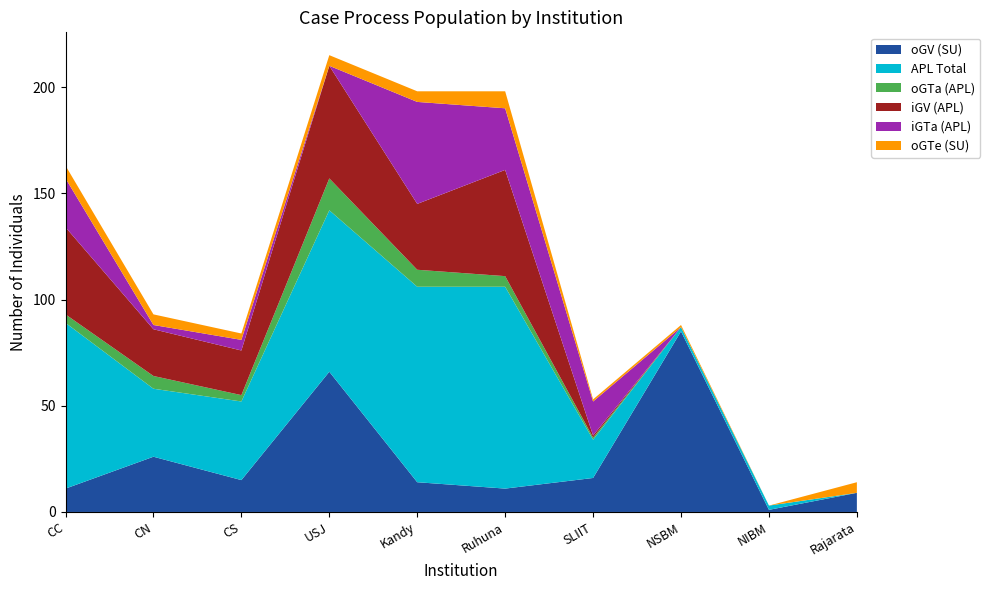

Reading left to right, transcribe all the data shown in this chart.

oGV (SU): CC=11	CN=26	CS=15	USJ=66	Kandy=14	Ruhuna=11	SLIIT=16	NSBM=85	NIBM=1	Rajarata=9
APL Total: CC=78	CN=32	CS=37	USJ=76	Kandy=92	Ruhuna=95	SLIIT=18	NSBM=2	NIBM=2	Rajarata=0
oGTa (APL): CC=4	CN=6	CS=3	USJ=15	Kandy=8	Ruhuna=5	SLIIT=1	NSBM=0	NIBM=0	Rajarata=0
iGV (APL): CC=41	CN=22	CS=21	USJ=53	Kandy=31	Ruhuna=50	SLIIT=1	NSBM=0	NIBM=0	Rajarata=0
iGTa (APL): CC=23	CN=2	CS=5	USJ=0	Kandy=48	Ruhuna=29	SLIIT=16	NSBM=0	NIBM=0	Rajarata=0
oGTe (SU): CC=6	CN=5	CS=3	USJ=5	Kandy=5	Ruhuna=8	SLIIT=1	NSBM=1	NIBM=0	Rajarata=5